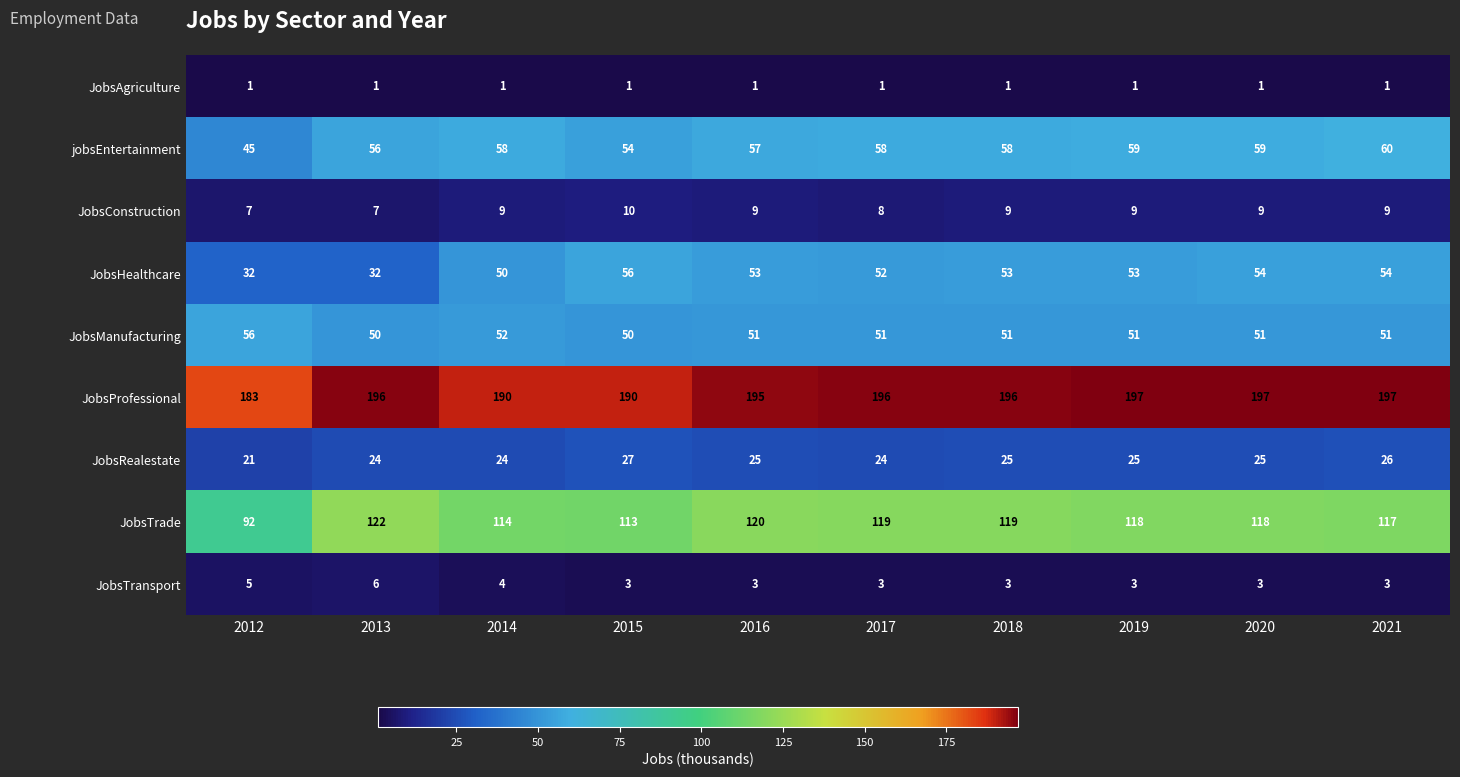

Is it true that JobsTrade equals 165 at 2020?

False